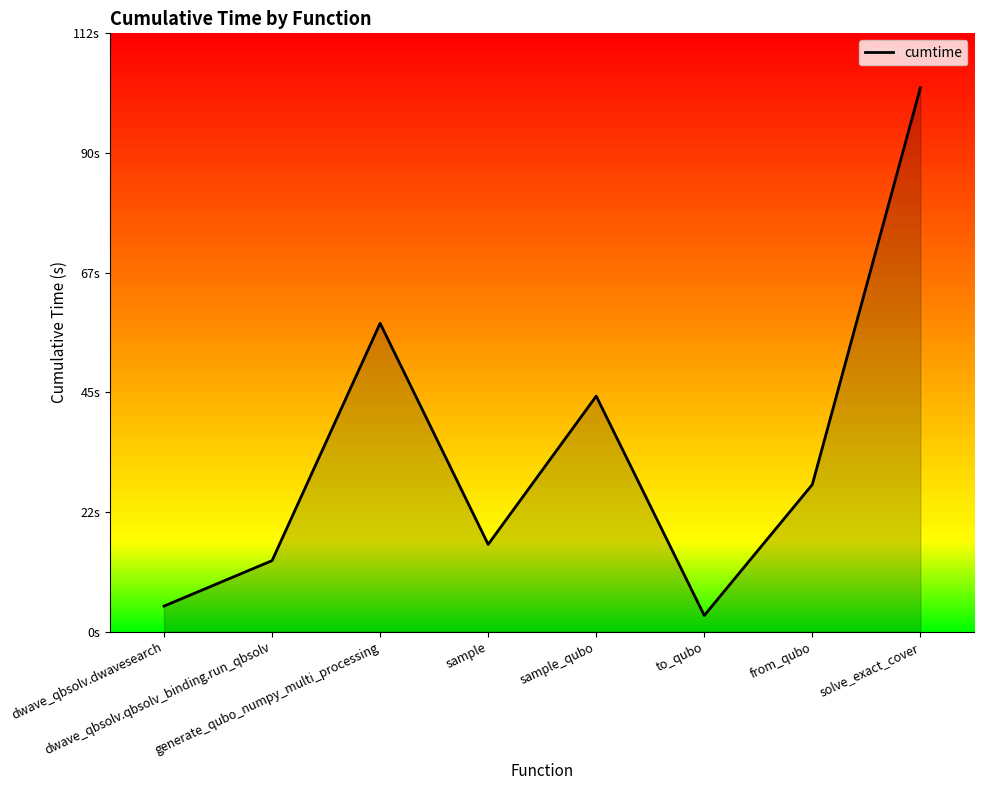

List the labels in order of value, smallest first.

to_qubo, dwave_qbsolv.dwavesearch, dwave_qbsolv.qbsolv_binding.run_qbsolv, sample, from_qubo, sample_qubo, generate_qubo_numpy_multi_processing, solve_exact_cover